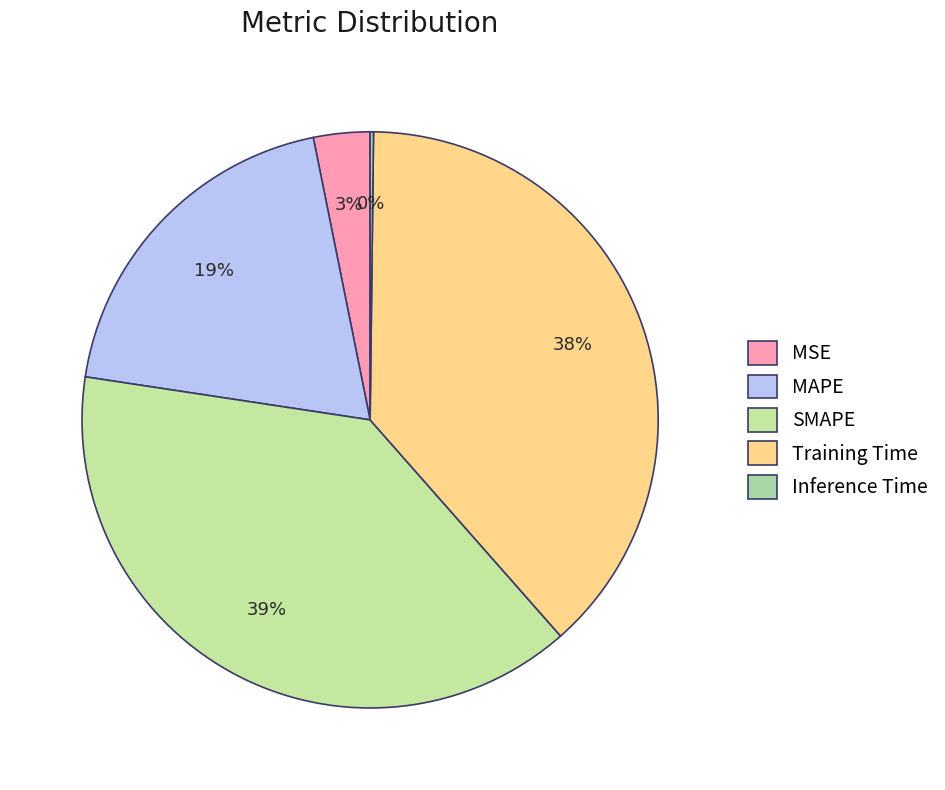

The Inference Time slice represents 12% of the pie. True or false?

False